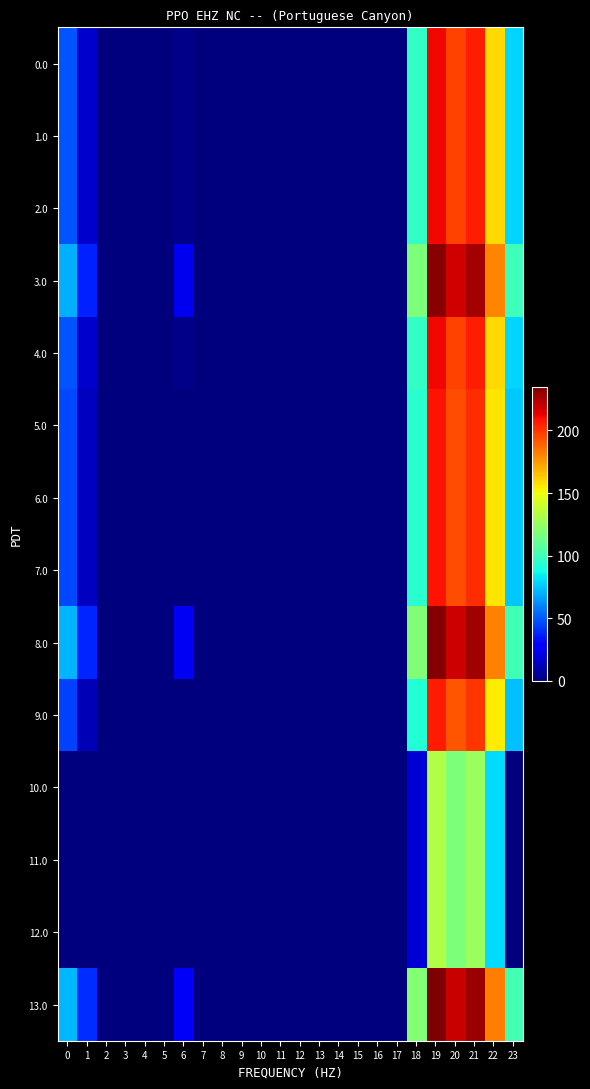

List the series in order of their peak value, lowest first.

10.0, 11.0, 12.0, 9.0, 5.0, 6.0, 7.0, 0.0, 1.0, 2.0, 4.0, 3.0, 8.0, 13.0